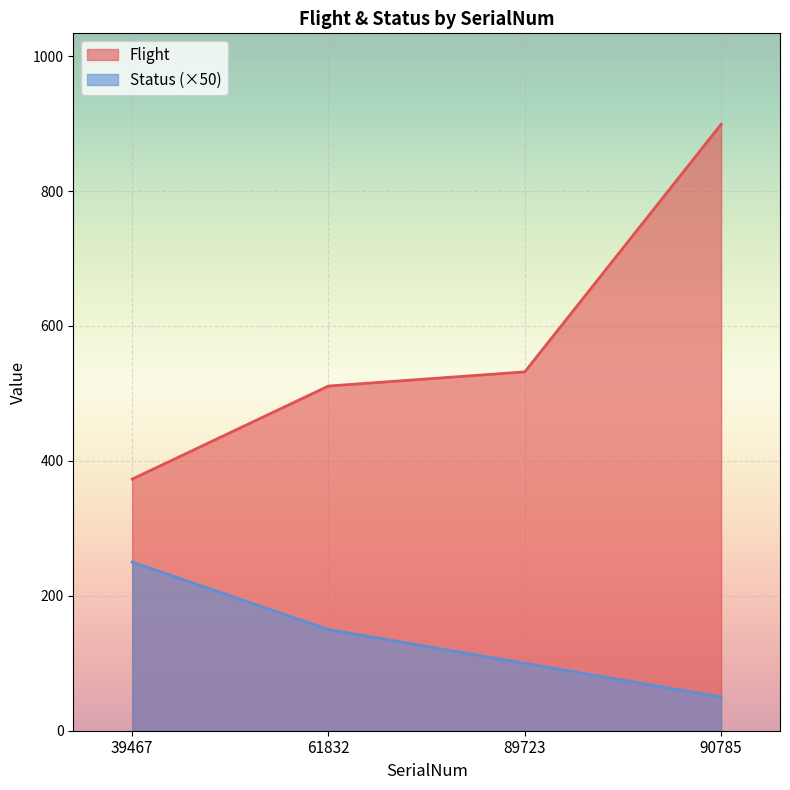

Does the chart display data point markers on the line(s)?

No